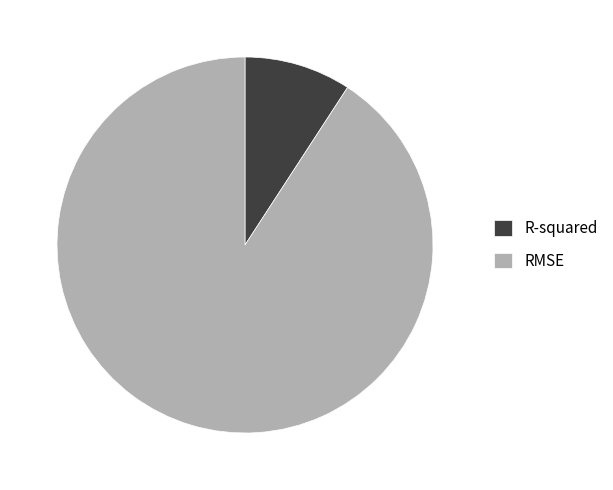

Which has a higher value, RMSE or R-squared?

RMSE